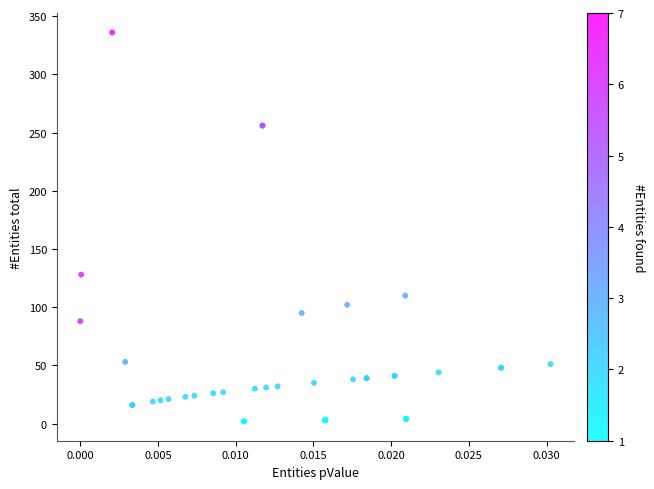

What Y value in the scatter plot is closest to 169?

128